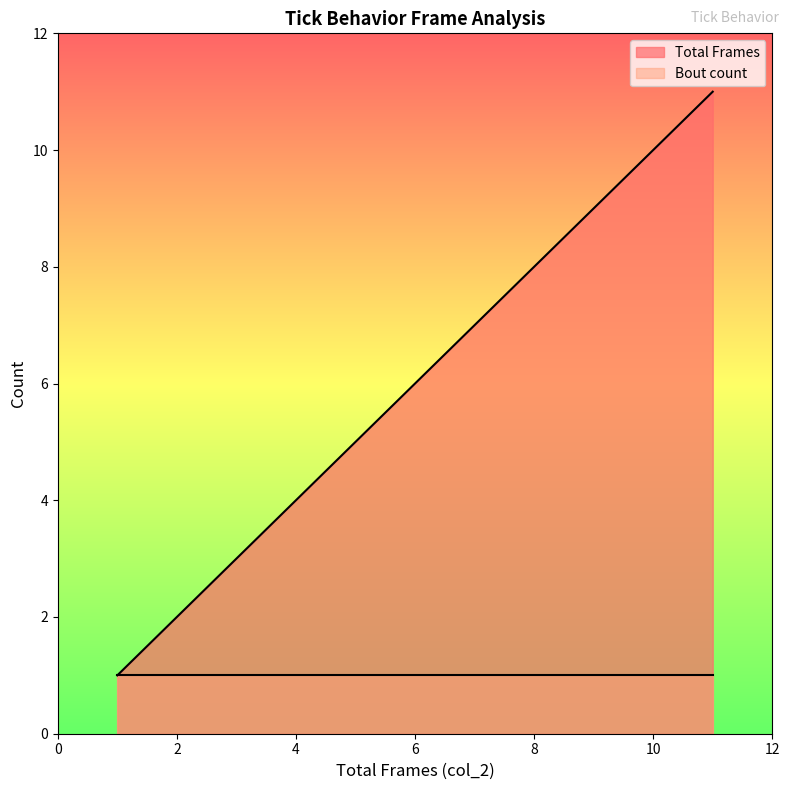

List the series in order of their peak value, lowest first.

Bout count, Total Frames